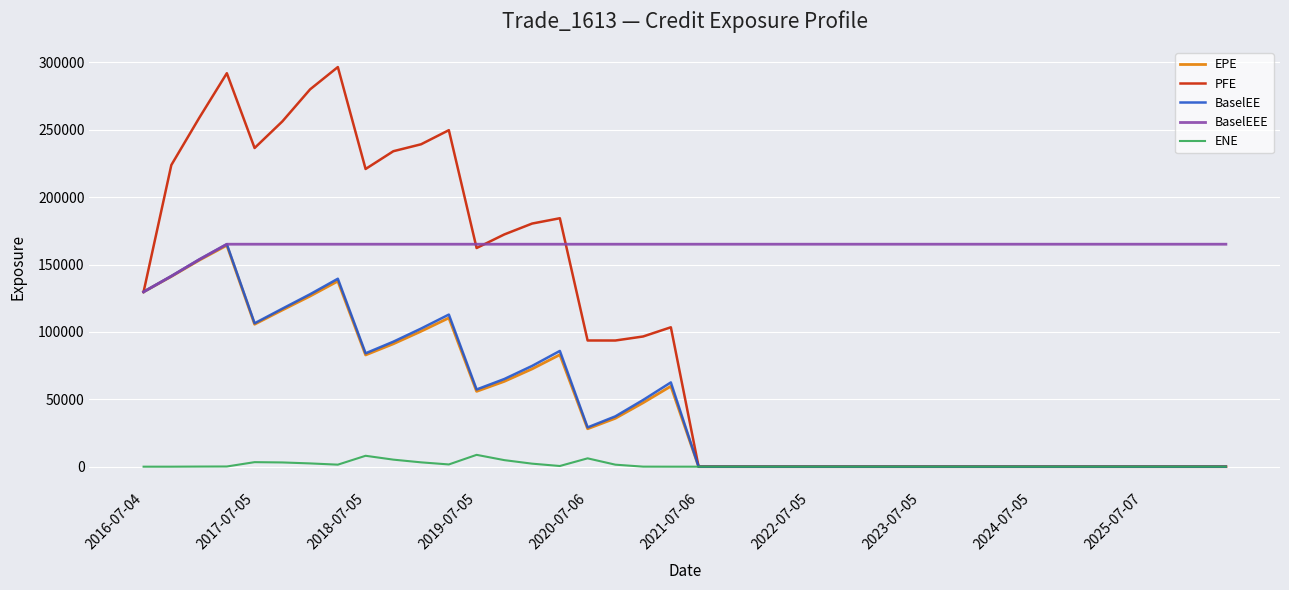

Which series has the widest spread of values?

PFE